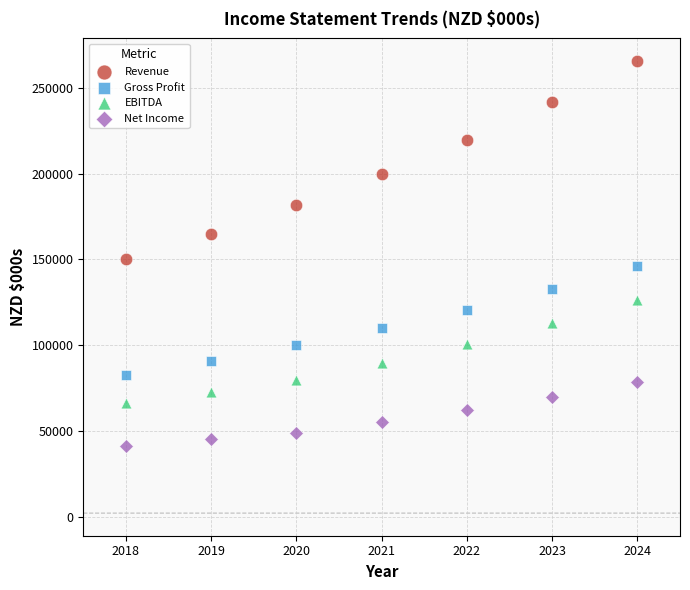

Which series has the widest spread of Y values?

Revenue